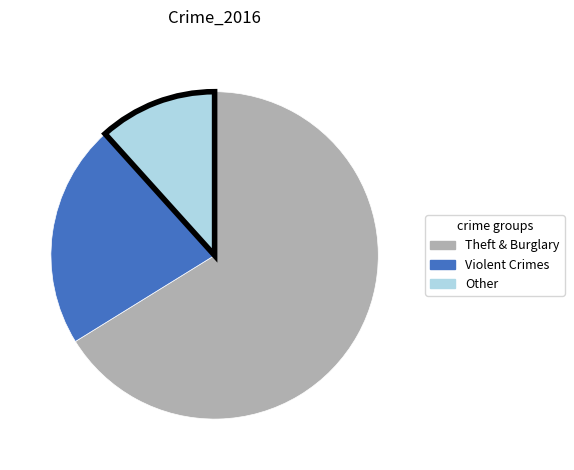

Is there a majority slice in this chart?

Yes